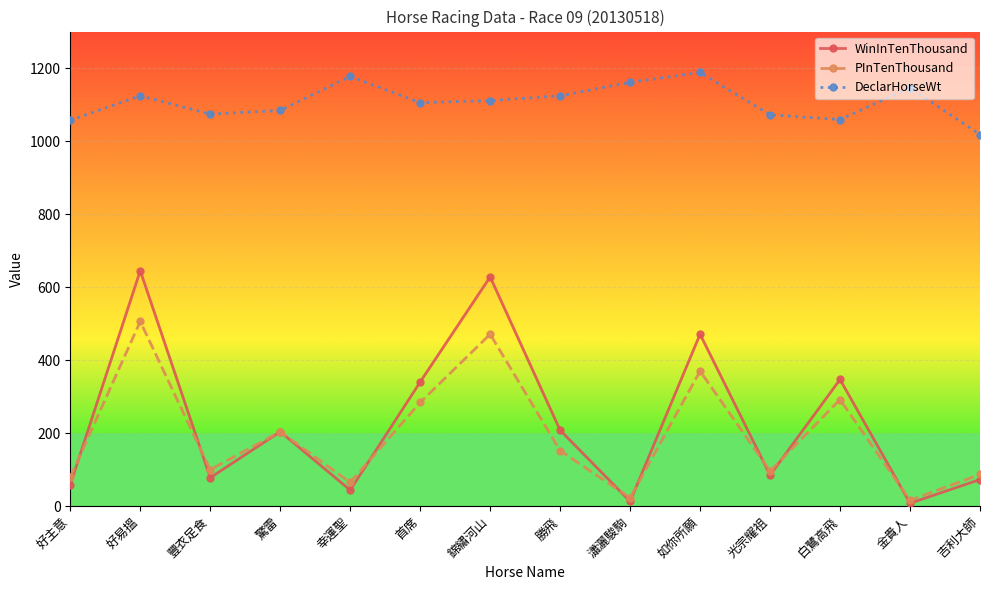

Rank the series by their maximum value, from lowest to highest.

PInTenThousand, WinInTenThousand, DeclarHorseWt